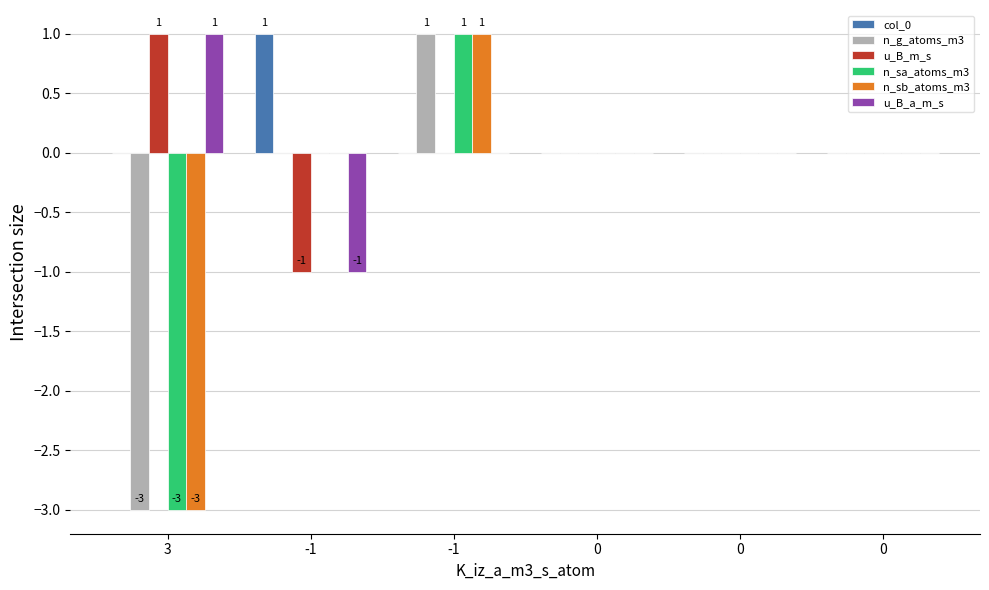

What are all the series names shown in the legend?

col_0, n_g_atoms_m3, u_B_m_s, n_sa_atoms_m3, n_sb_atoms_m3, u_B_a_m_s